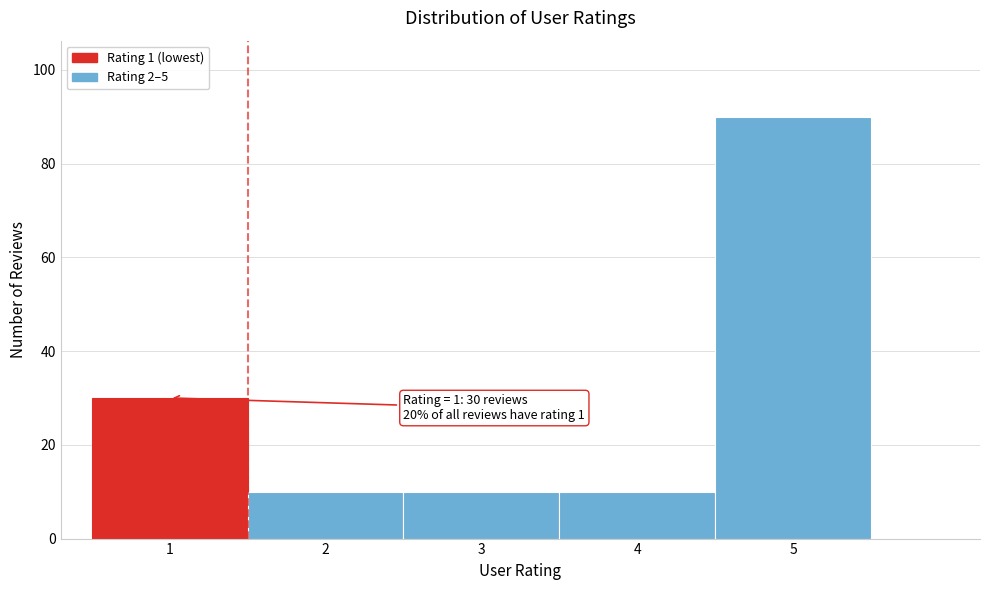

Over which range of the x-axis is the bar tallest?

4.5 to 5.5